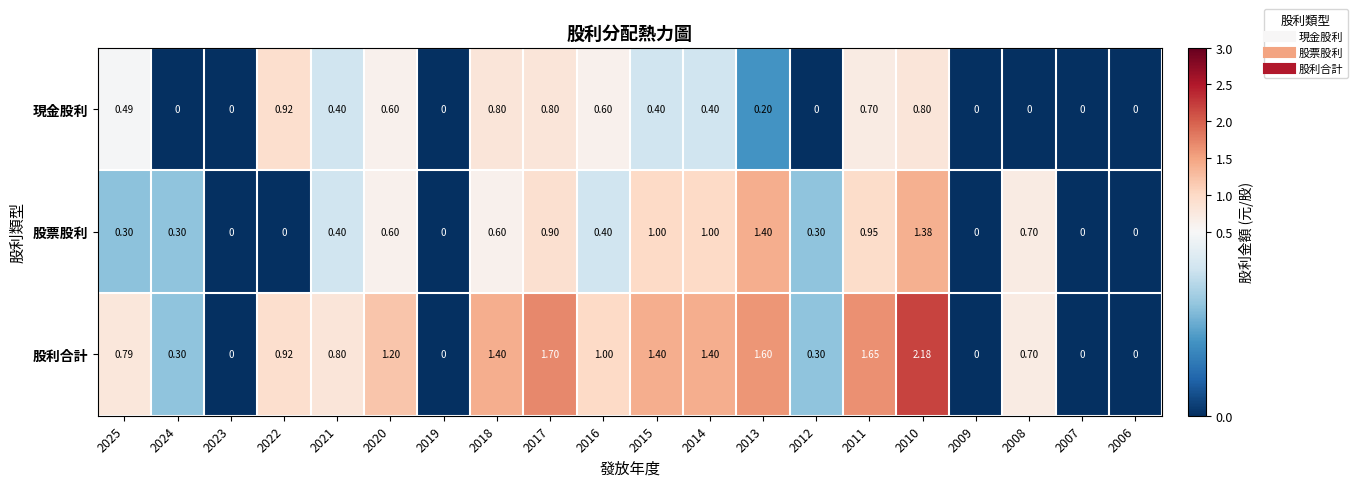

Between 2025 and 2023, which series saw the biggest shift?

股利合計